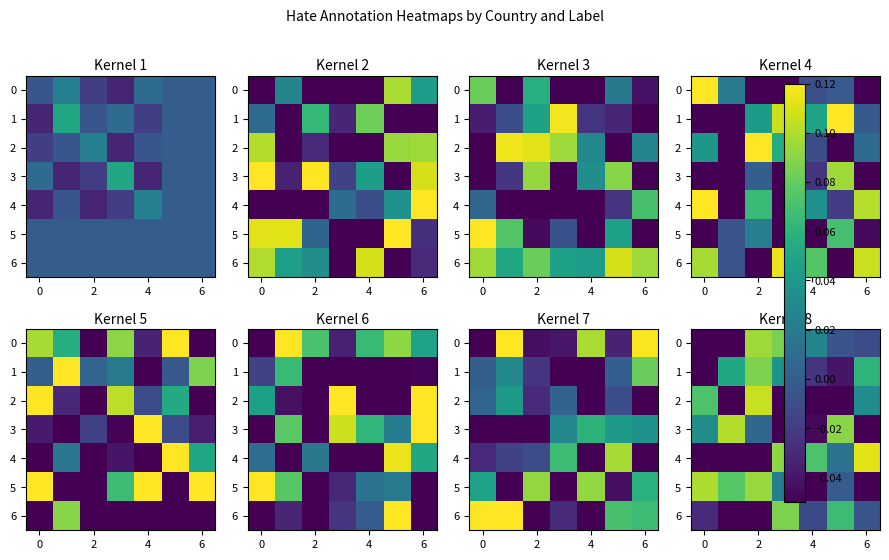

At which category is the sum across all series the highest?

2